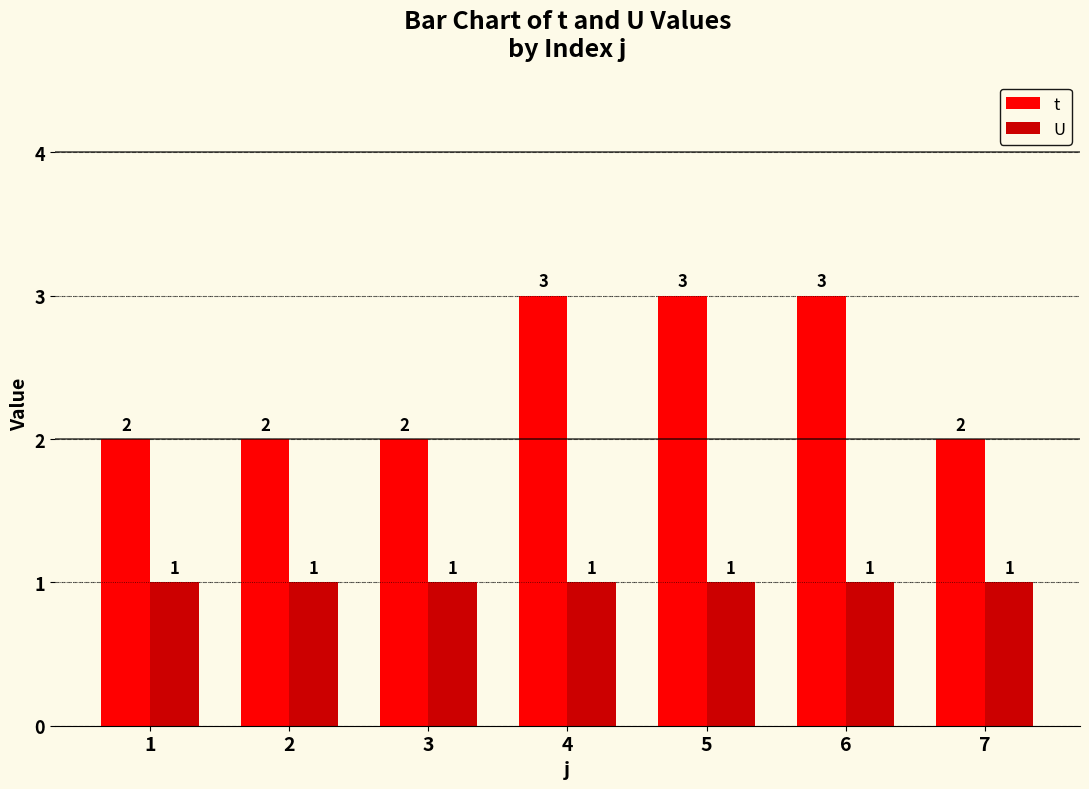

Is it true that t equals 2 at 7?

True